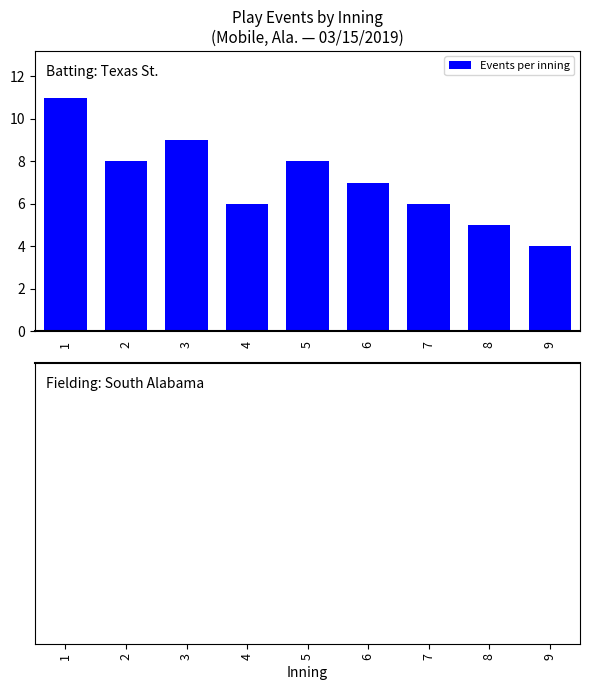

How many bars are there in total?

9